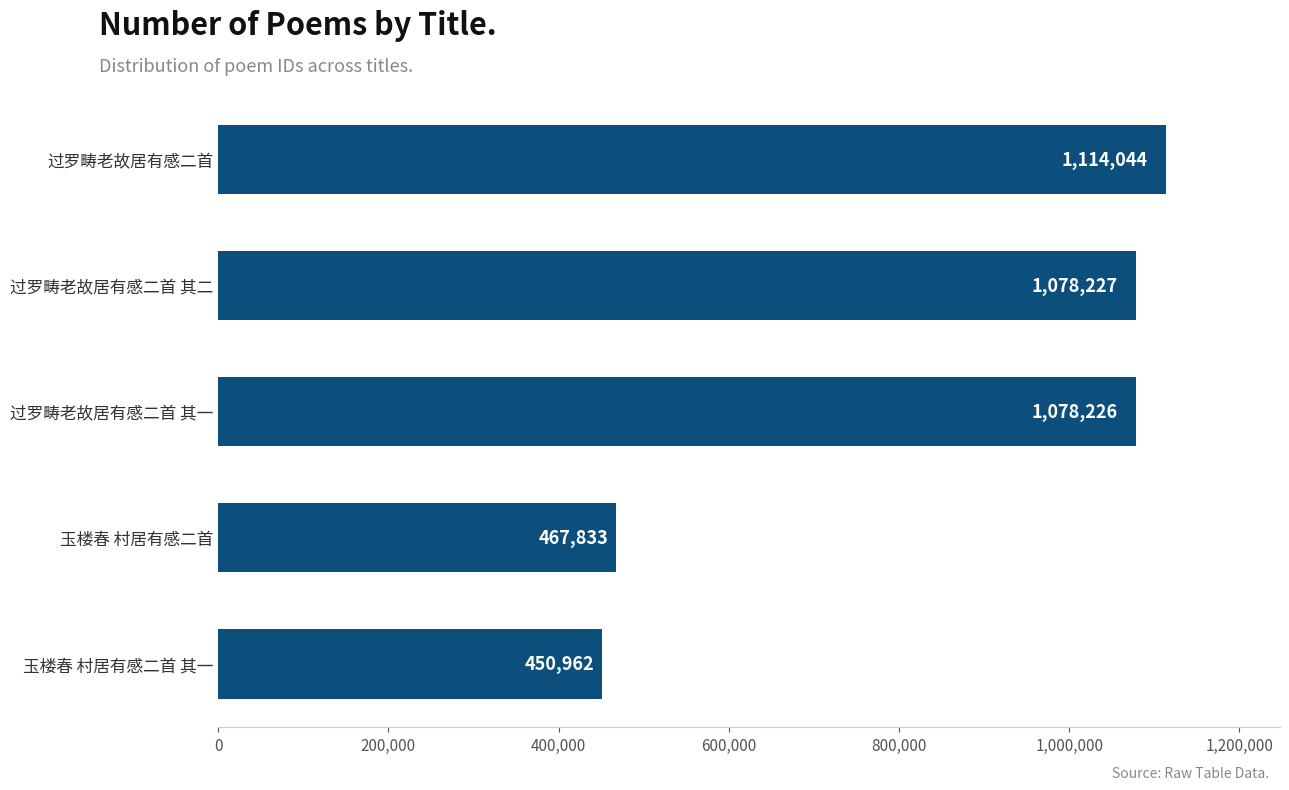

Reading bottom to top, extract all data points from this chart.

玉楼春 村居有感二首 其一=450962	玉楼春 村居有感二首=467833	过罗畴老故居有感二首 其一=1078226	过罗畴老故居有感二首 其二=1078227	过罗畴老故居有感二首=1114044